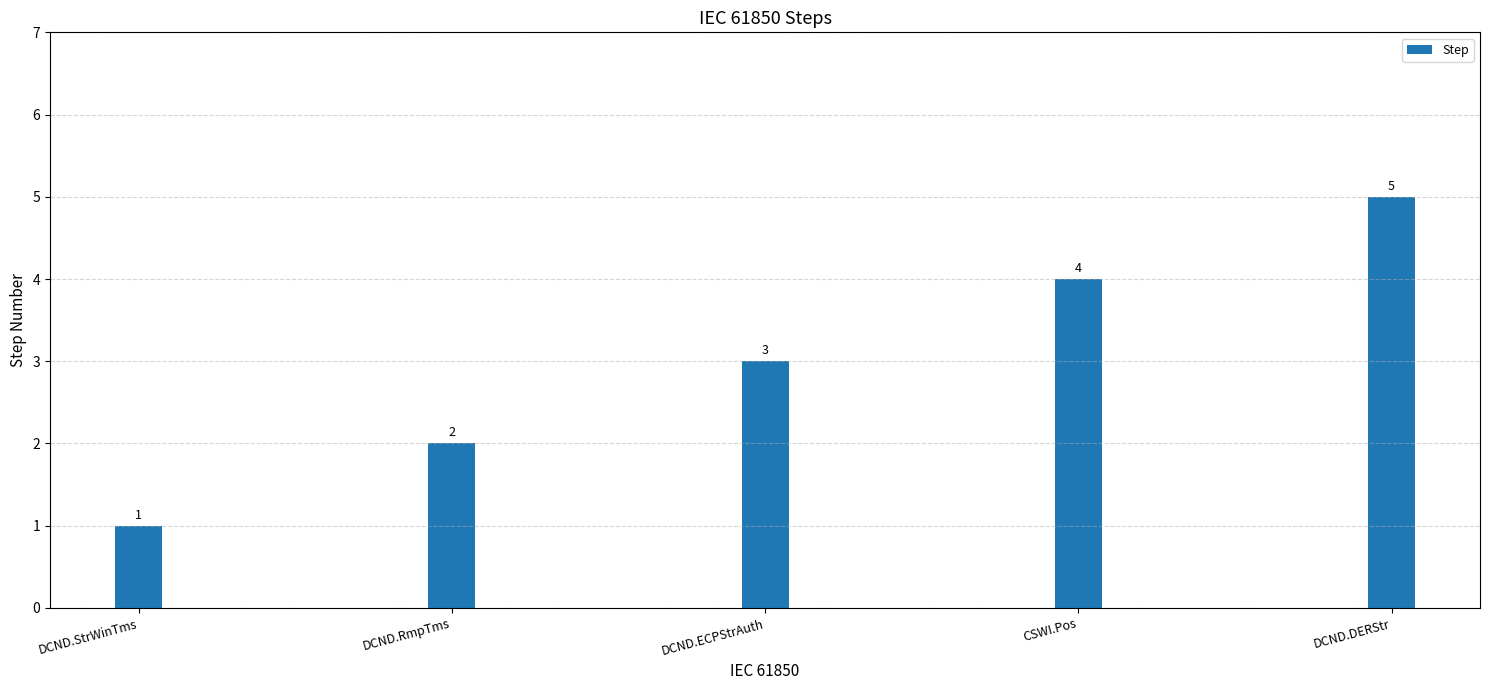

Are the bars horizontal?

No